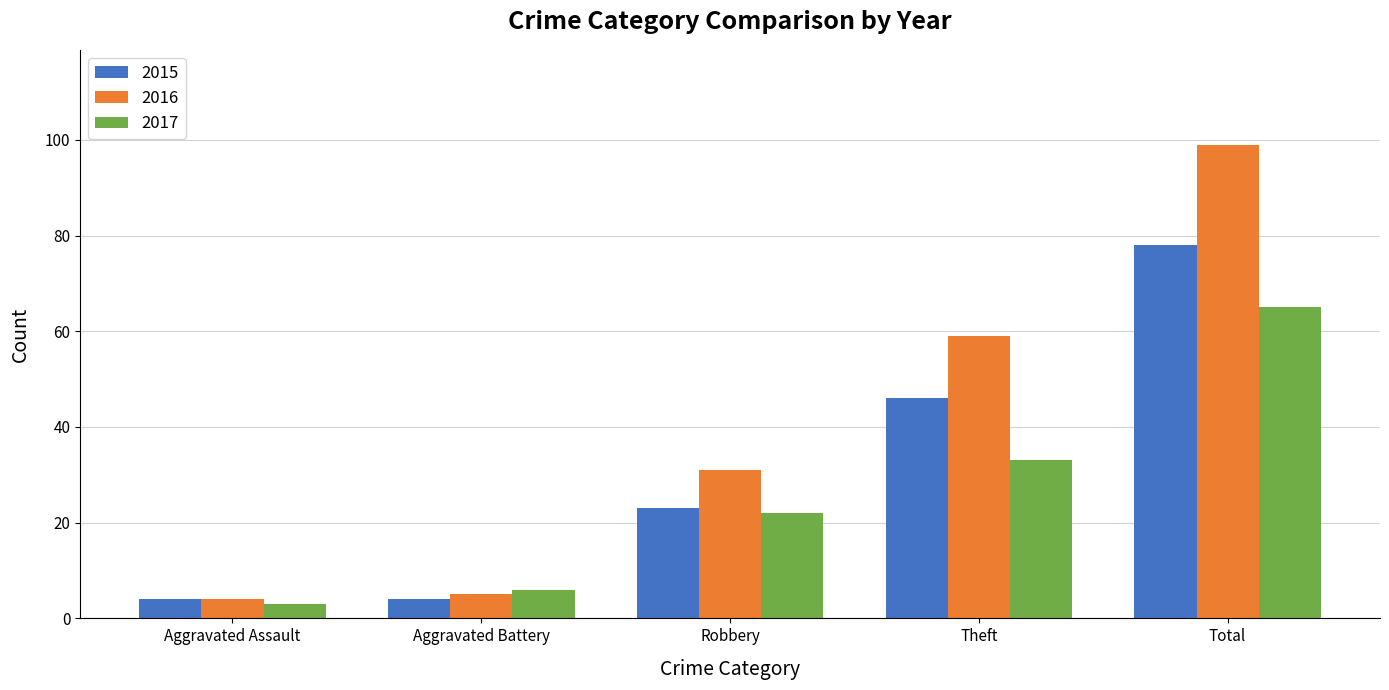

What is the label of the 4th bar from the left?

Theft